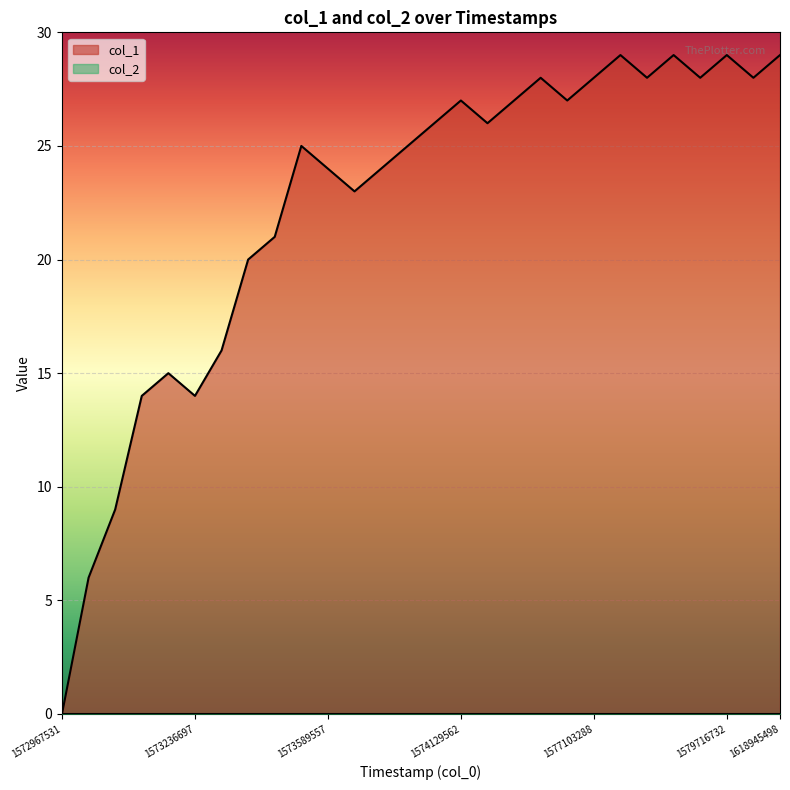

What is the sum of the values at 1574475213 and 1579292056?

55